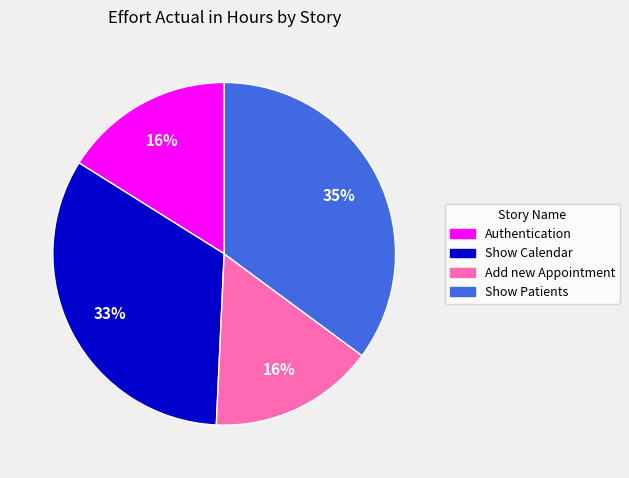

To the nearest percent, what portion does Add new Appointment represent?

16%